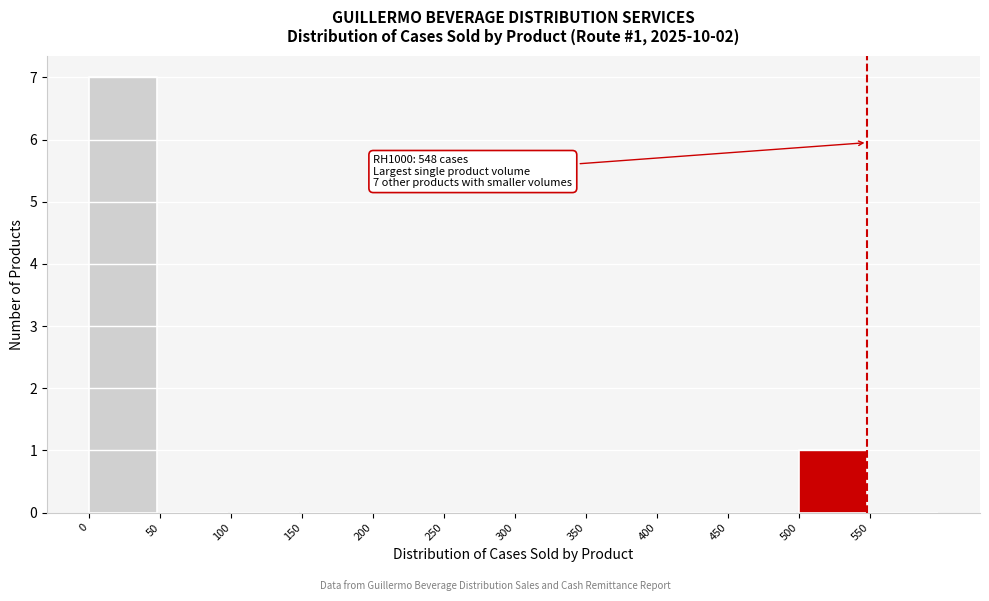

Over which range of the x-axis is the bar tallest?

0 to 50